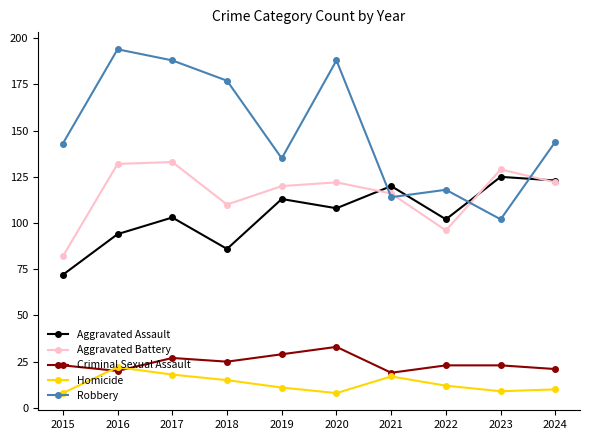

Reading right to left, list all the values displayed in this chart.

Aggravated Assault: 2024=123	2023=125	2022=102	2021=120	2020=108	2019=113	2018=86	2017=103	2016=94	2015=72
Aggravated Battery: 2024=122	2023=129	2022=96	2021=116	2020=122	2019=120	2018=110	2017=133	2016=132	2015=82
Criminal Sexual Assault: 2024=21	2023=23	2022=23	2021=19	2020=33	2019=29	2018=25	2017=27	2016=20	2015=23
Homicide: 2024=10	2023=9	2022=12	2021=17	2020=8	2019=11	2018=15	2017=18	2016=22	2015=8
Robbery: 2024=144	2023=102	2022=118	2021=114	2020=188	2019=135	2018=177	2017=188	2016=194	2015=143